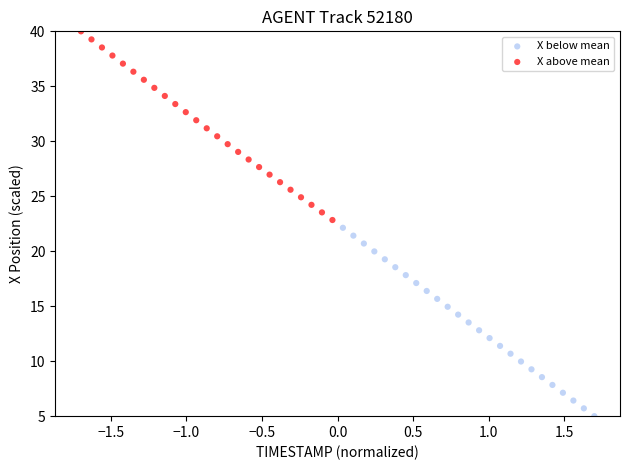

Which series contains the highest Y value?

X above mean